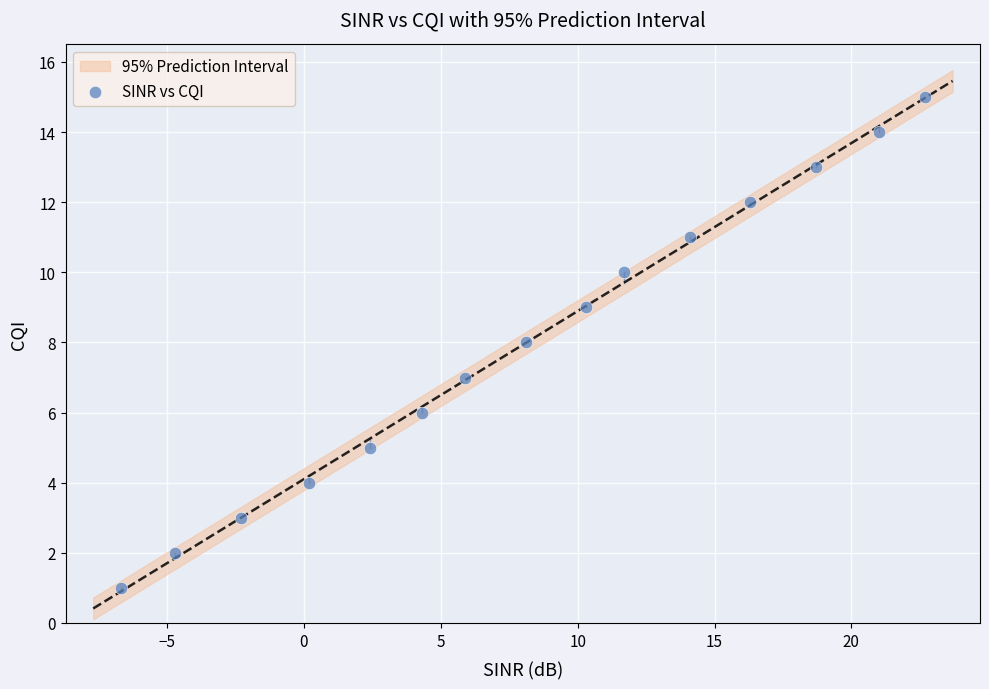

What is the range of Y values (max minus min)?

14